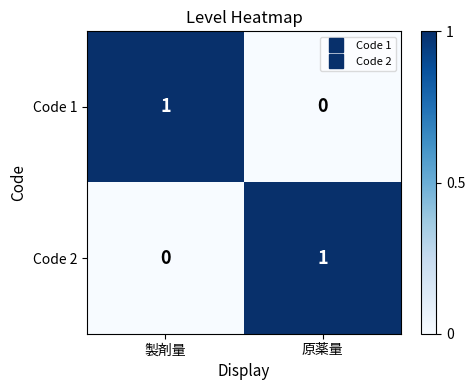

Which category has the lowest value in the Code 2 series?

製剤量